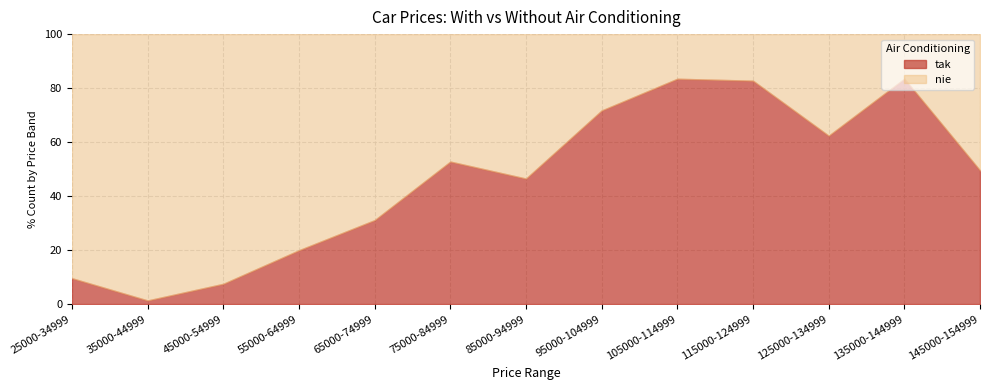

At which category is the sum across all series the highest?

45000-54999